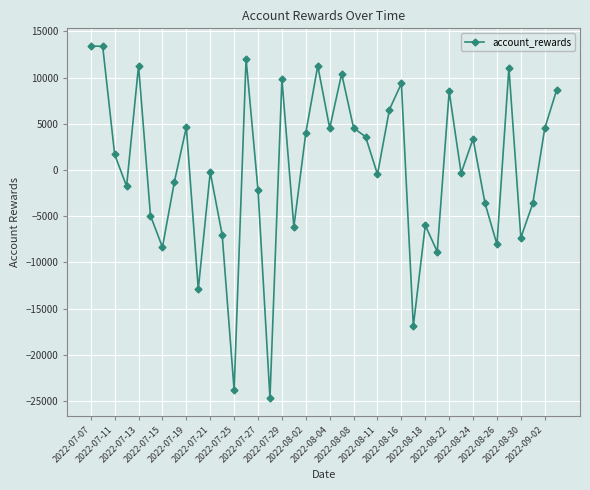

What is the sum of all values?

8248.2